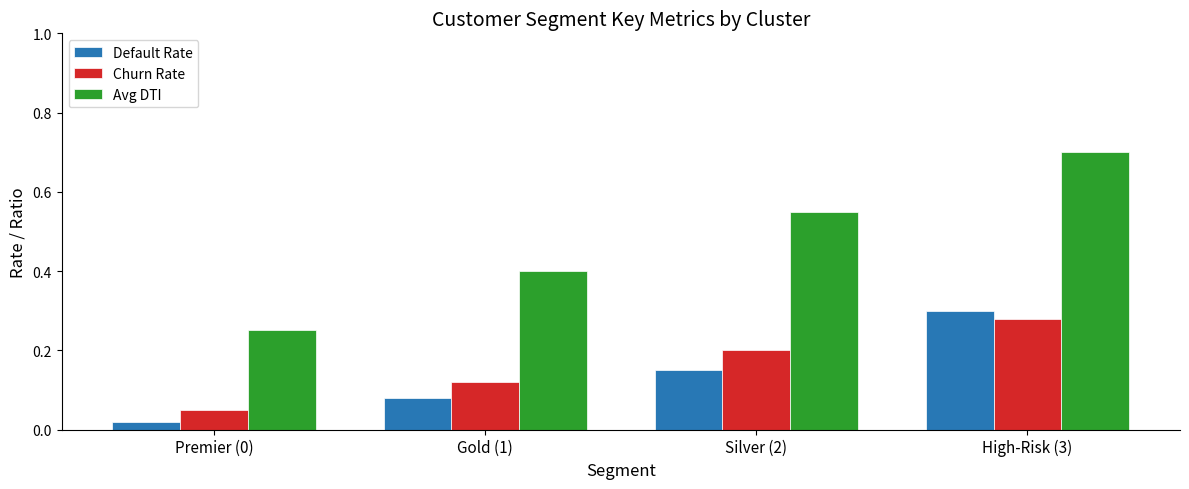

Rank the series at Silver (2) from highest to lowest value.

Avg DTI, Churn Rate, Default Rate